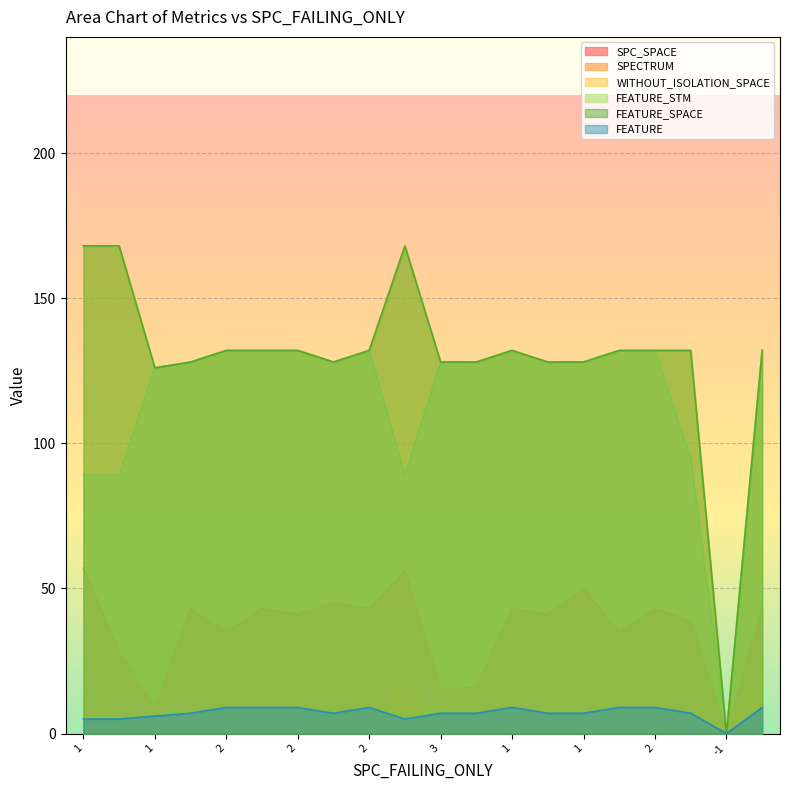

The FEATURE_SPACE series shows 132 at 1. True or false?

True